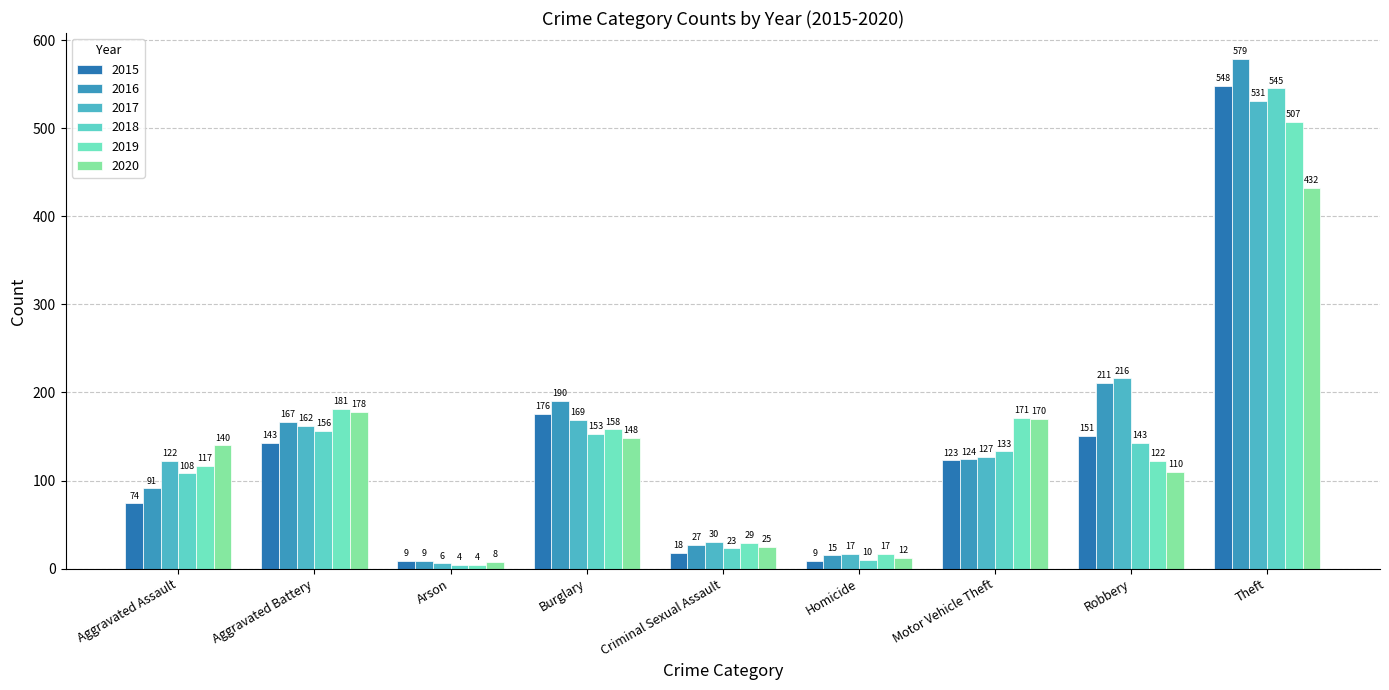

Which has a higher value, Theft or Burglary?

Theft